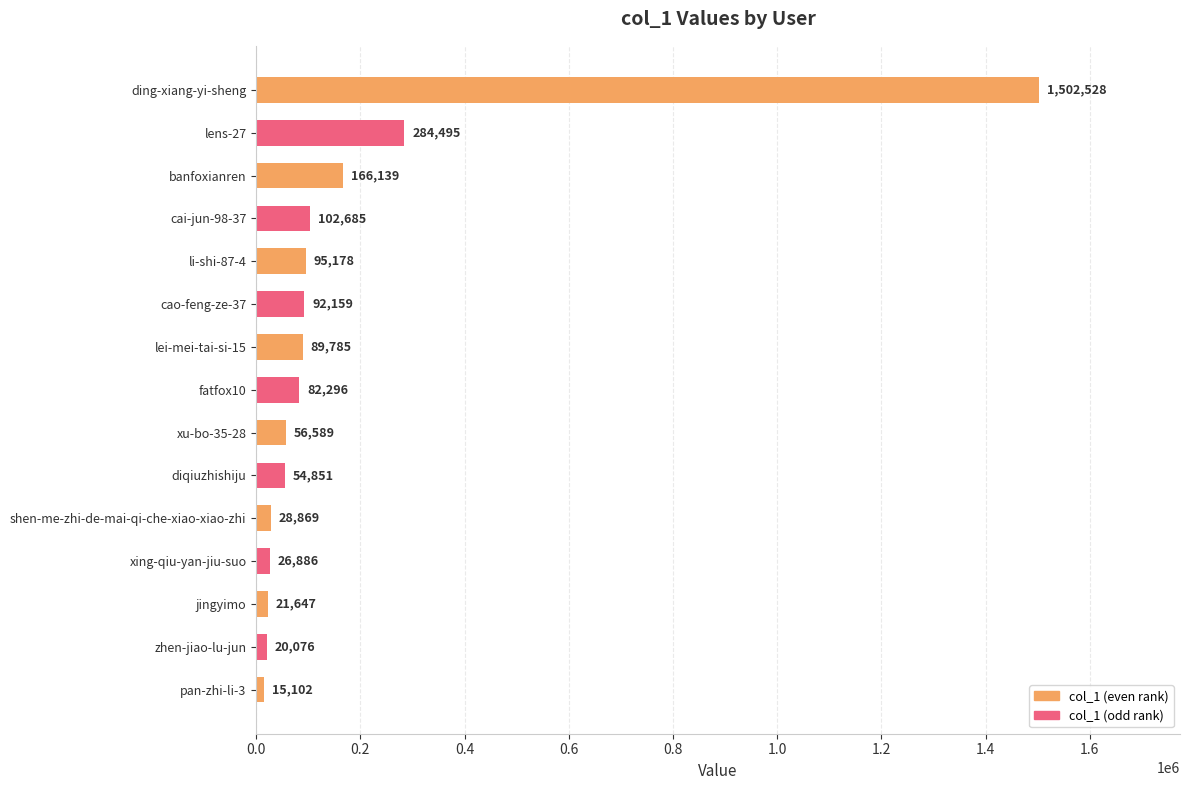

Read the value at pan-zhi-li-3, to the nearest 50.

15100